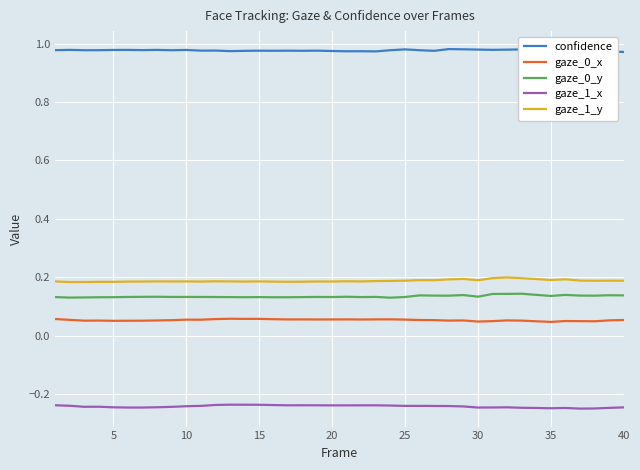

Which series has the largest total across all categories?

confidence